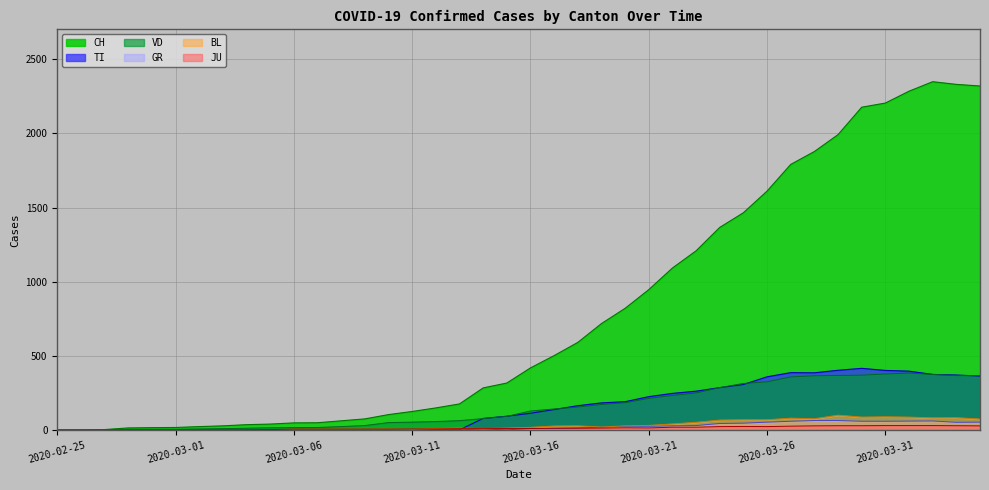

Rank the categories by GR value from highest to lowest.

2020-03-28, 2020-03-29, 2020-04-02, 2020-04-01, 2020-03-27, 2020-03-30, 2020-03-31, 2020-03-26, 2020-04-04, 2020-04-03, 2020-03-25, 2020-03-24, 2020-03-23, 2020-03-22, 2020-03-20, 2020-03-21, 2020-03-19, 2020-03-18, 2020-03-16, 2020-03-17, 2020-03-14, 2020-02-25, 2020-02-26, 2020-02-27, 2020-02-28, 2020-02-29, 2020-03-01, 2020-03-02, 2020-03-03, 2020-03-04, 2020-03-05, 2020-03-06, 2020-03-07, 2020-03-08, 2020-03-09, 2020-03-10, 2020-03-11, 2020-03-12, 2020-03-13, 2020-03-15